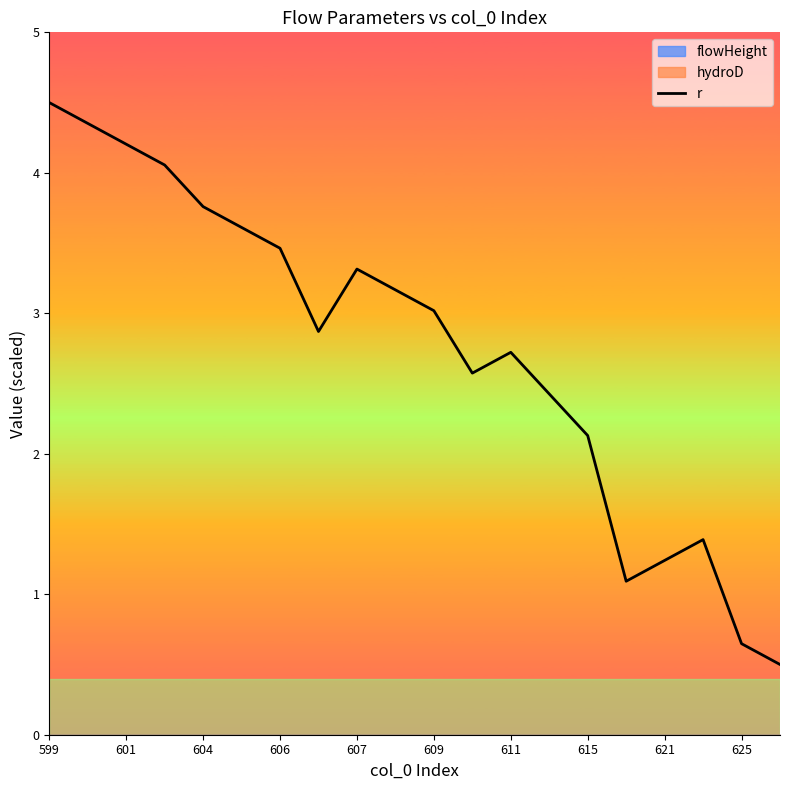

Is this an area chart (filled region under the line)?

No